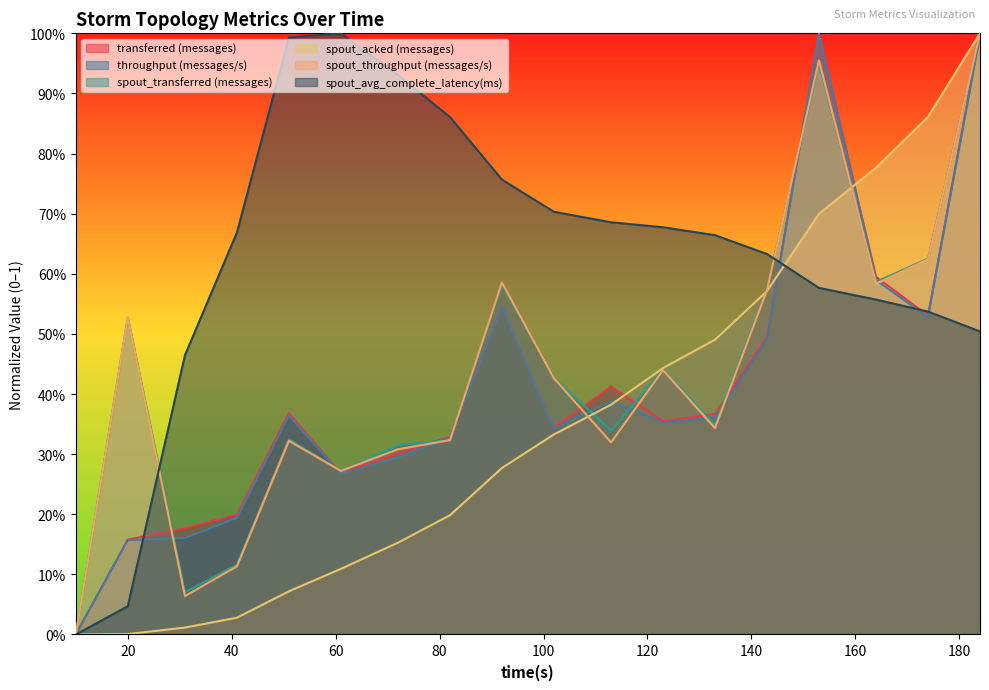

Which series ends up on top after the final intersection of throughput (messages/s) and spout_acked (messages)?

spout_acked (messages)